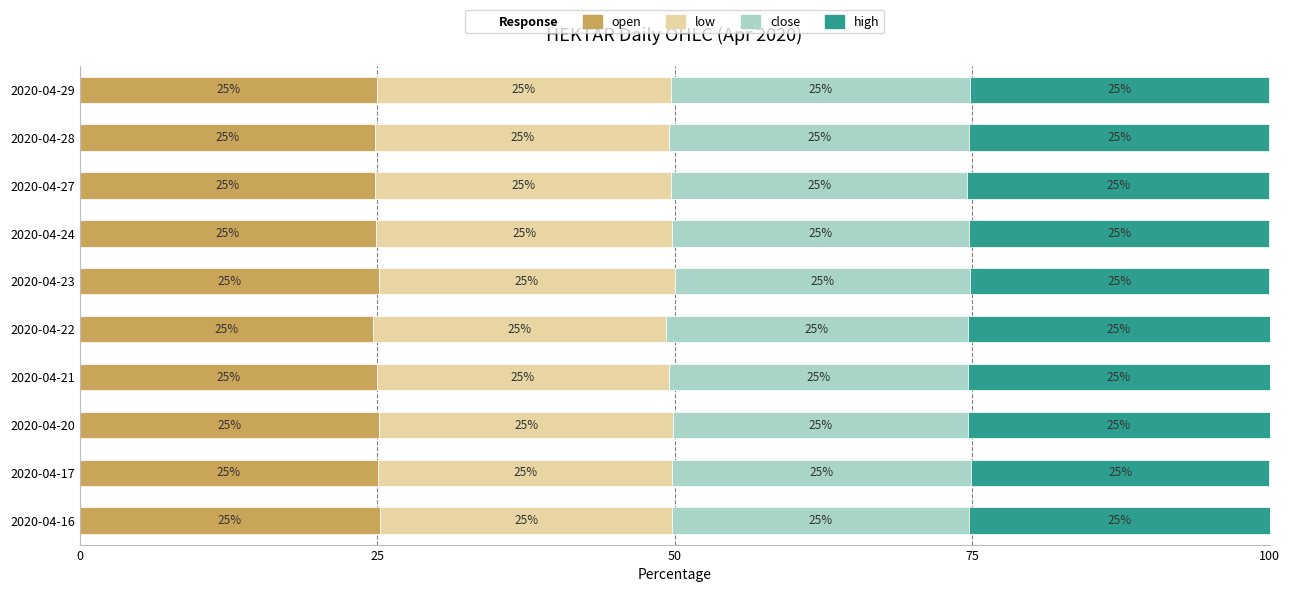

The open series shows 15.8 at 2020-04-16. True or false?

False